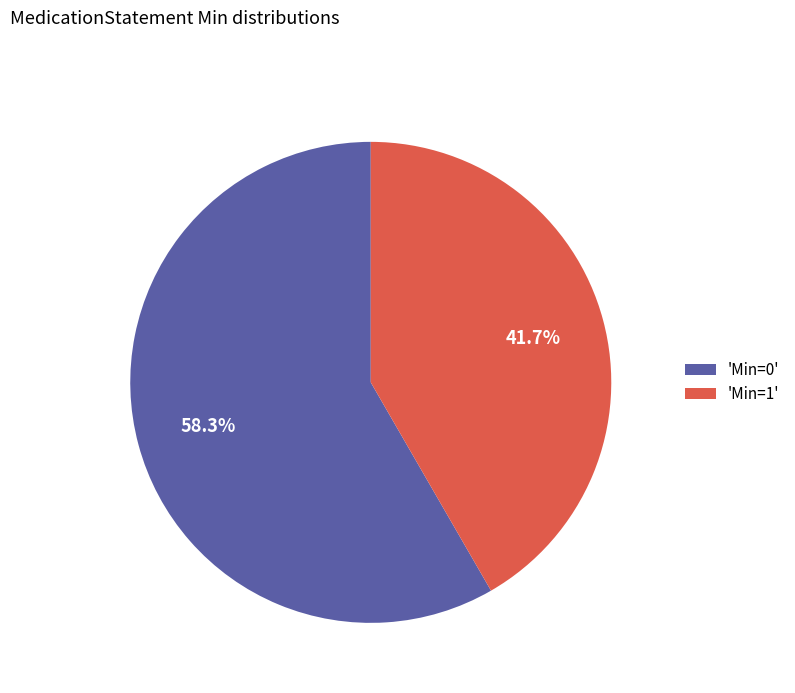

Does any single category account for the majority?

Yes